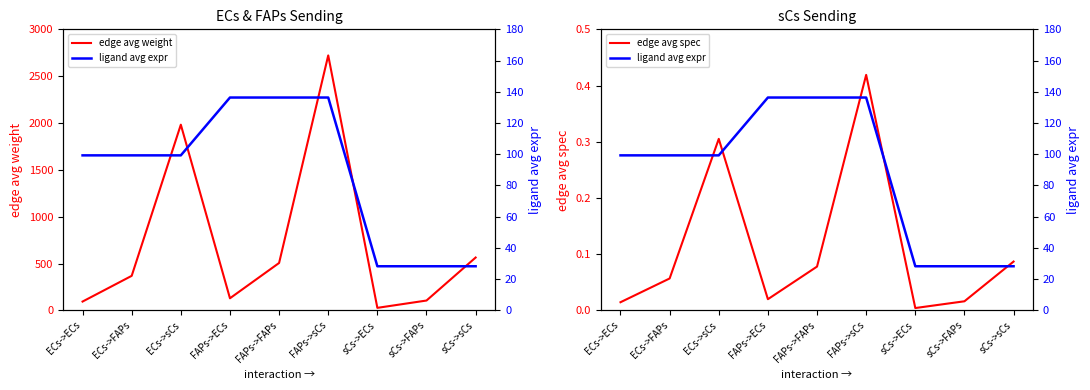

True or false: edge avg weight and edge avg spec intersect in this chart.

False